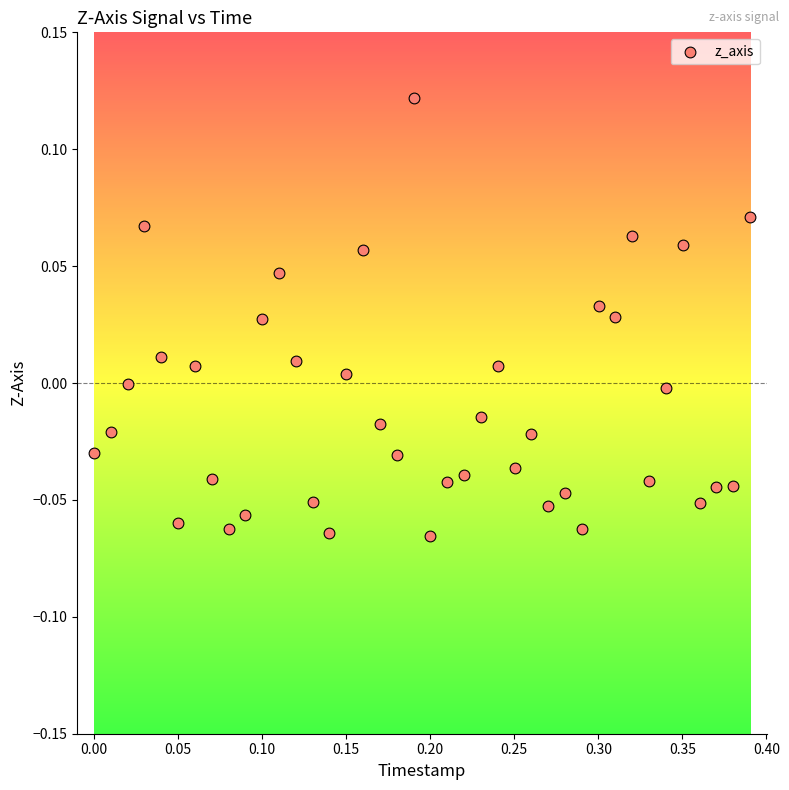

What is the range of X values (max minus min)?

0.4